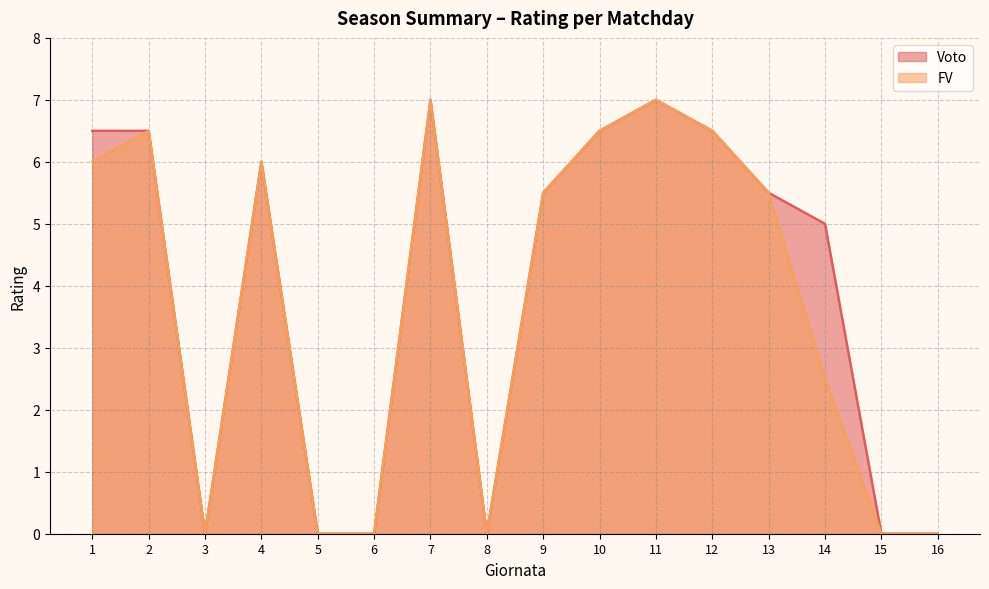

How many values in the FV series are below 5?

7